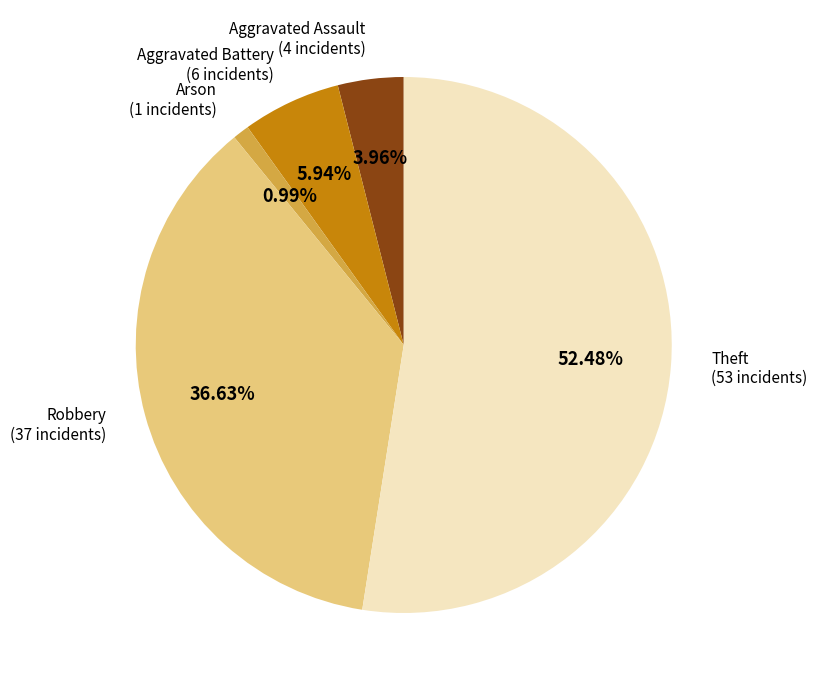

Does any single category account for the majority?

Yes